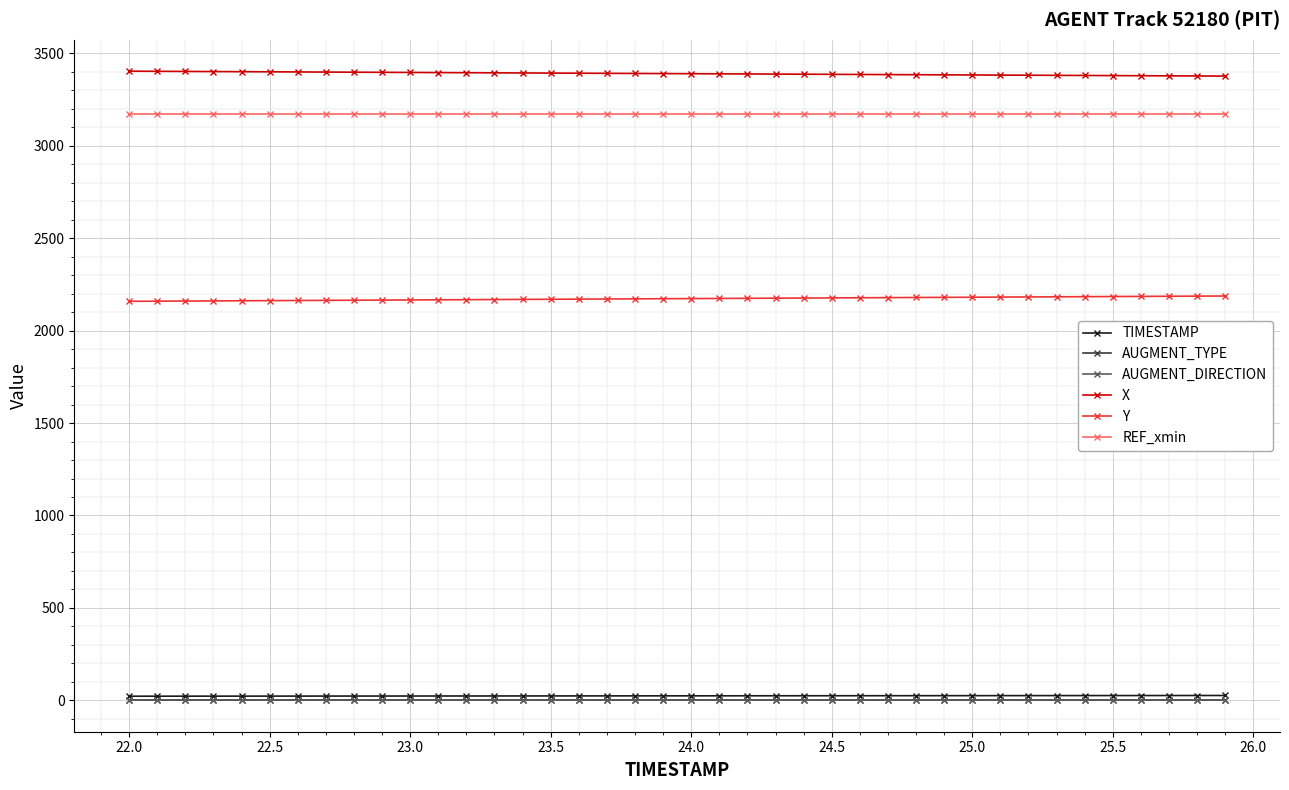

Which series has the largest total across all categories?

X